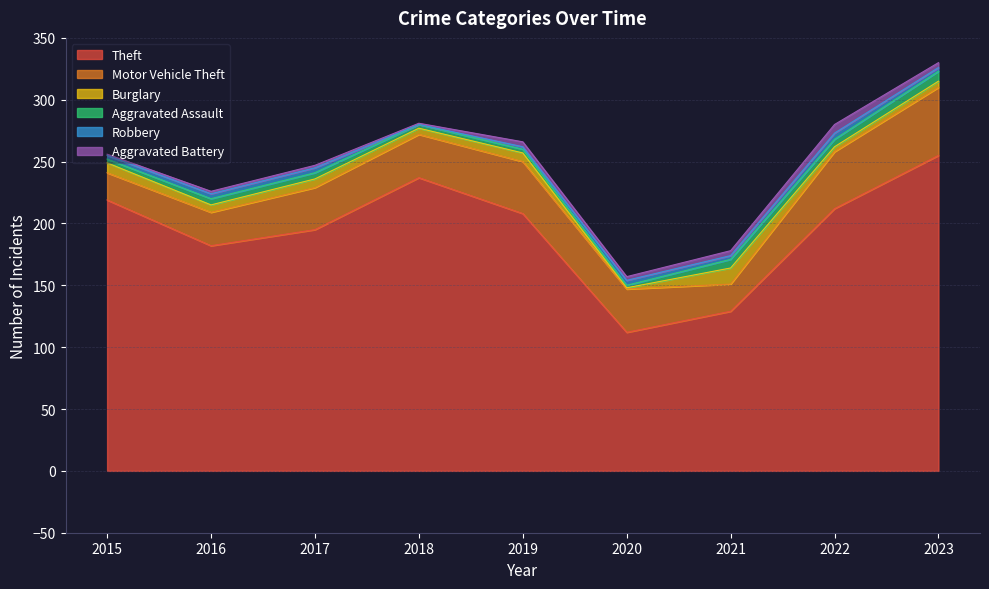

What are all the series names shown in the legend?

Theft, Motor Vehicle Theft, Burglary, Aggravated Assault, Robbery, Aggravated Battery